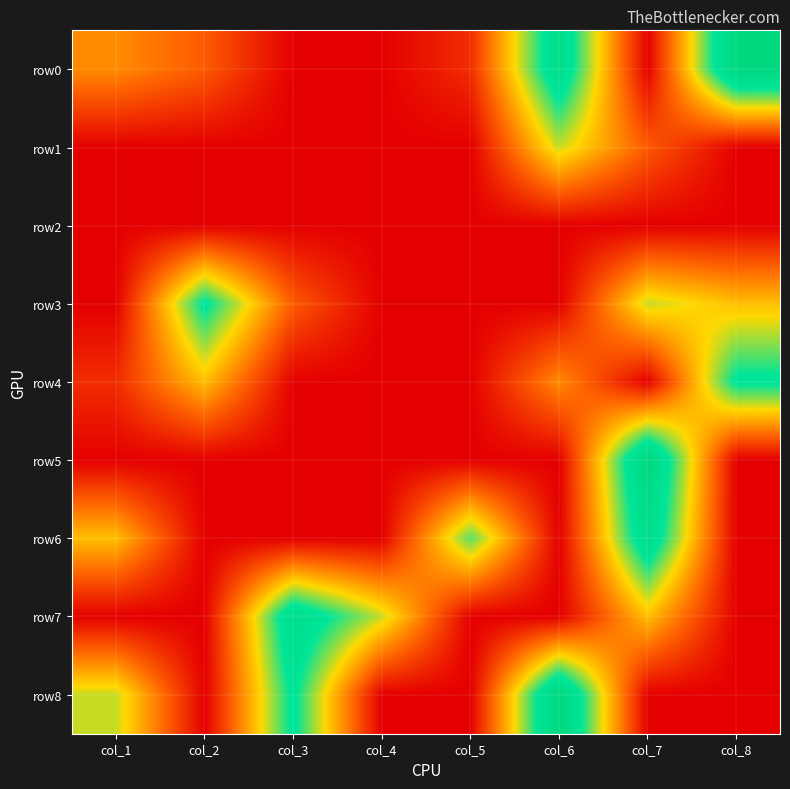

What is the spread (max minus min) of values at col_4?

5